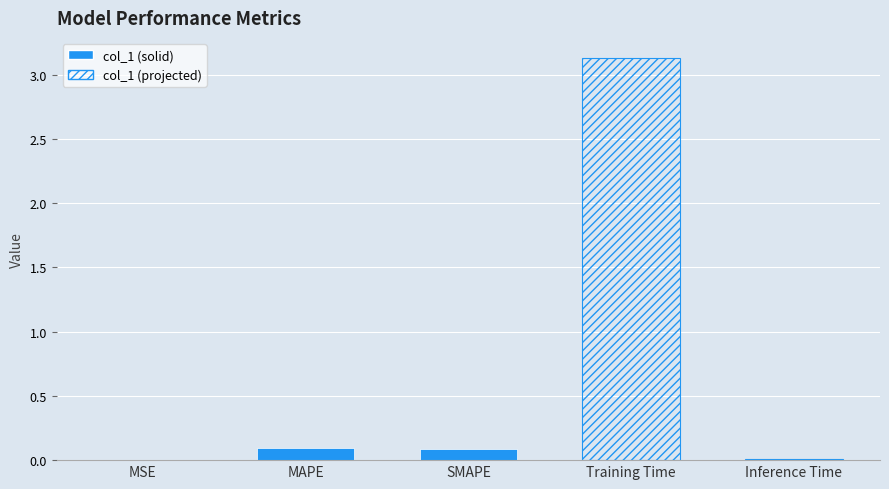

Reading right to left, list all the values displayed in this chart.

Inference Time=0.0	Training Time=3.1	SMAPE=0.1	MAPE=0.1	MSE=0.0